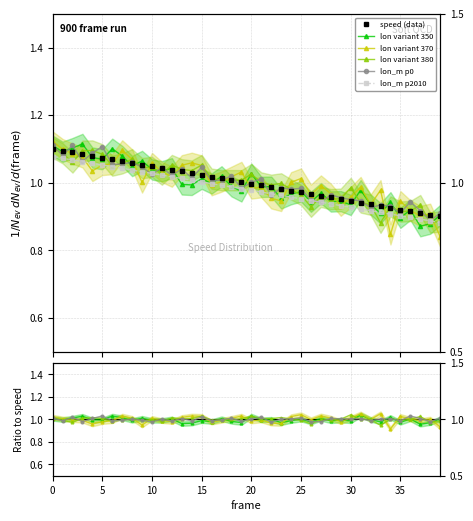

What is the difference between the maximum and second lowest values in the lon variant 350 series?

0.1